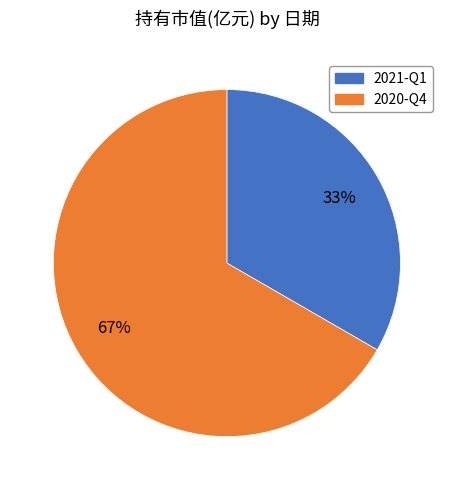

How many slices are in this pie chart?

2